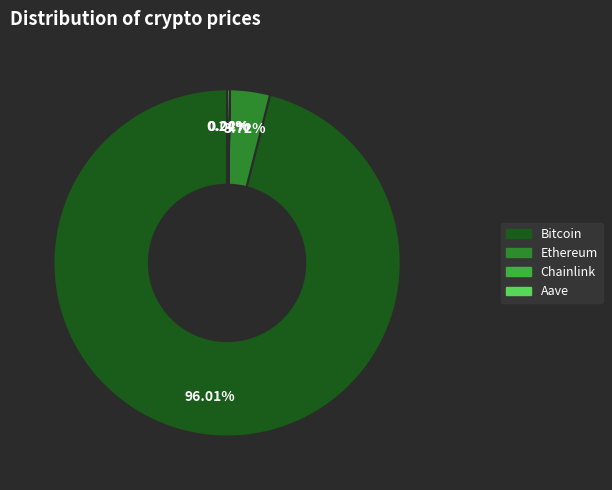

What is the majority slice?

Bitcoin